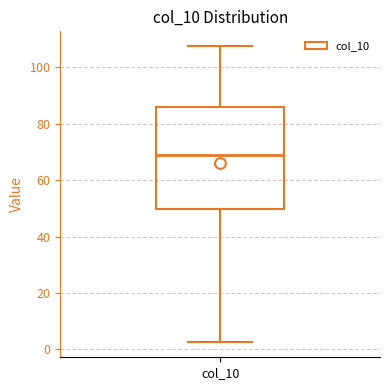

Read this box plot against the y-axis: the position of the median line, the range covered by the box, and the ends of both whiskers. The values are not printed on the chart, so give them approximately, as read against the axis.

median 68, box 50 to 86, whiskers 2 to 108